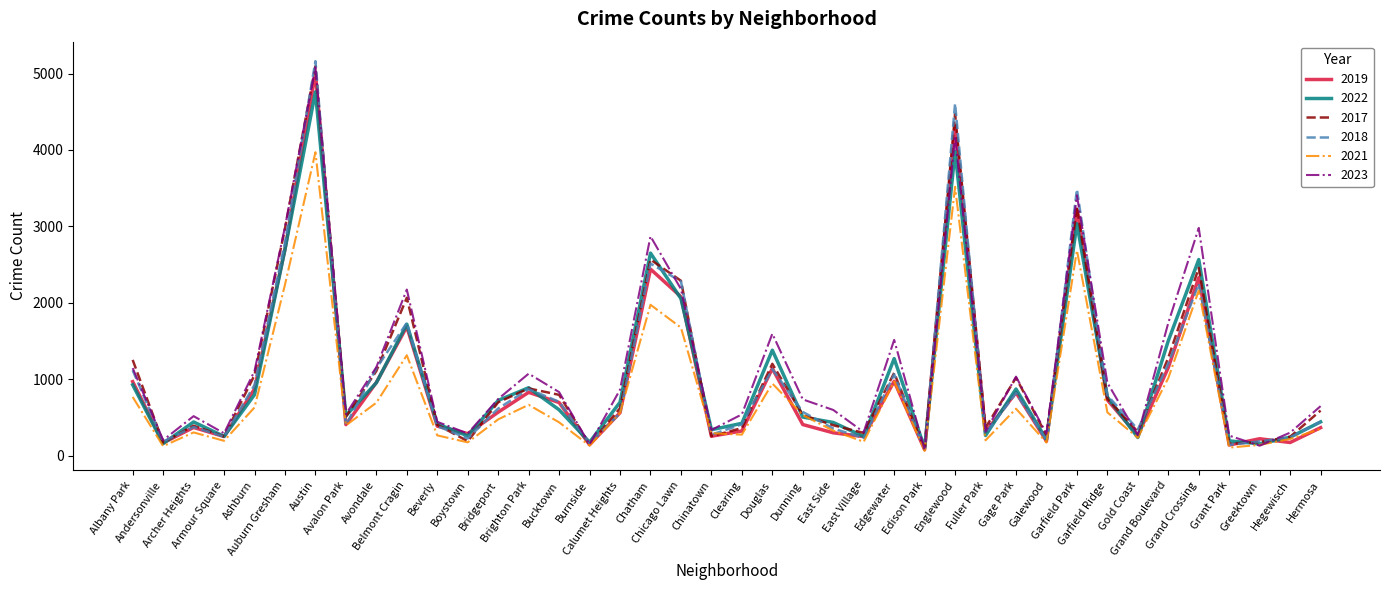

How many interior local peaks does the 2023 series have?

11